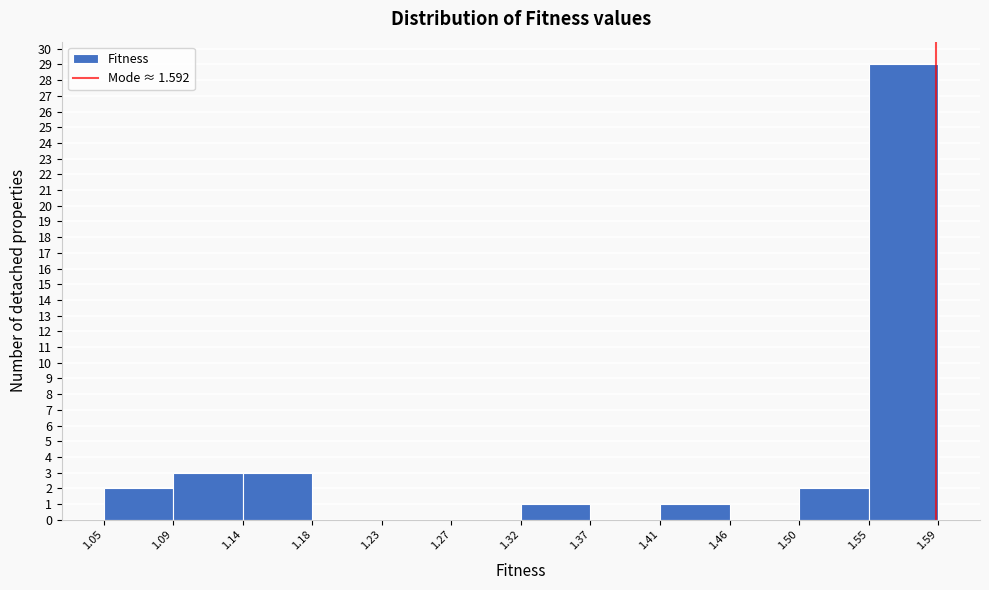

Reading left to right, transcribe this chart: for each bar, give the range it covers on the x-axis and its height. The values are not printed on the chart, so give them approximately, as read against the axis.

1.05 to 1.09: 2
1.09 to 1.14: 3
1.14 to 1.18: 3
1.18 to 1.23: 0
1.23 to 1.27: 0
1.27 to 1.32: 0
1.32 to 1.37: 1
1.37 to 1.41: 0
1.41 to 1.46: 1
1.46 to 1.50: 0
1.50 to 1.55: 2
1.55 to 1.59: 29